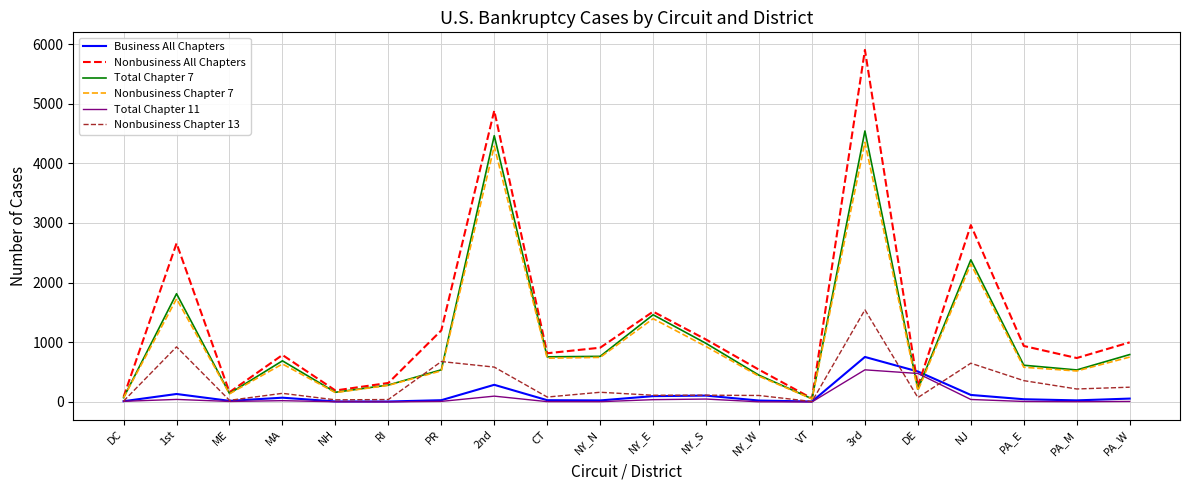

At which label does Nonbusiness Chapter 7 first exceed 636?

1st